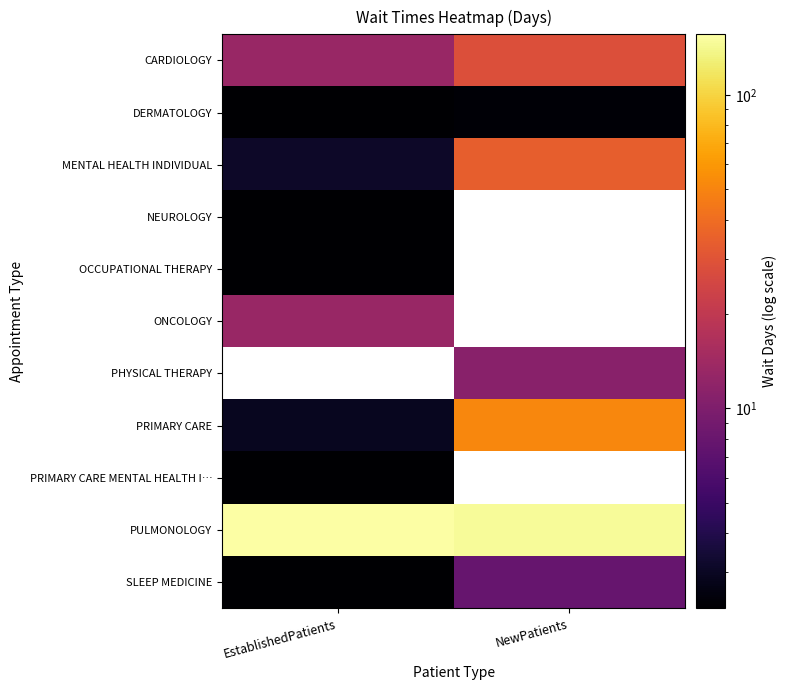

The NEUROLOGY series shows 0.1 at EstablishedPatients. True or false?

False